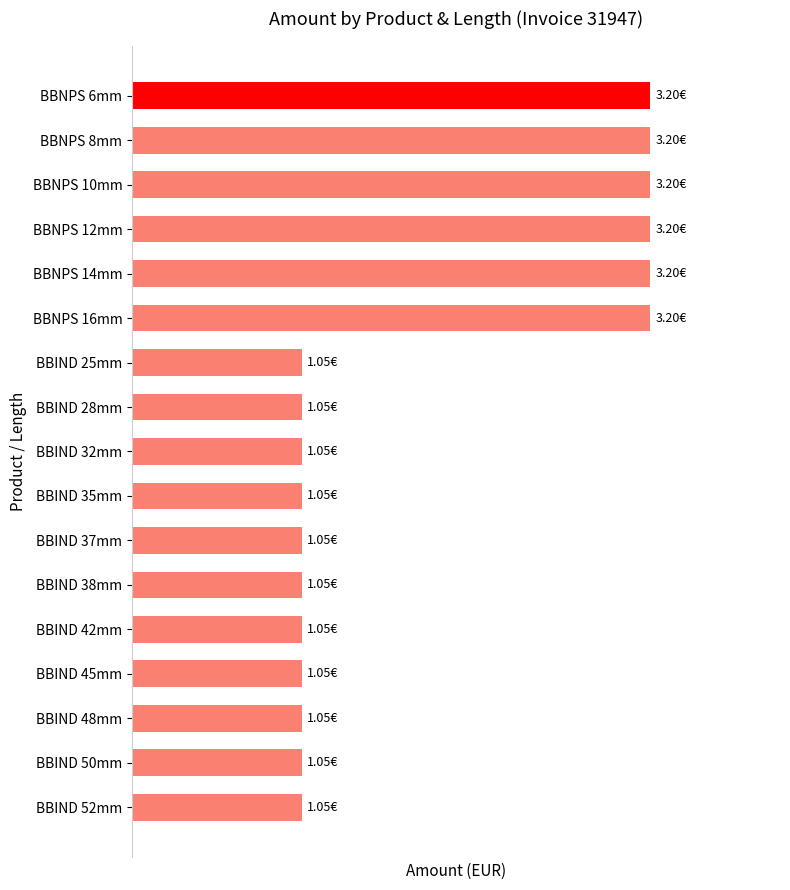

What is the greatest value displayed?

3.2